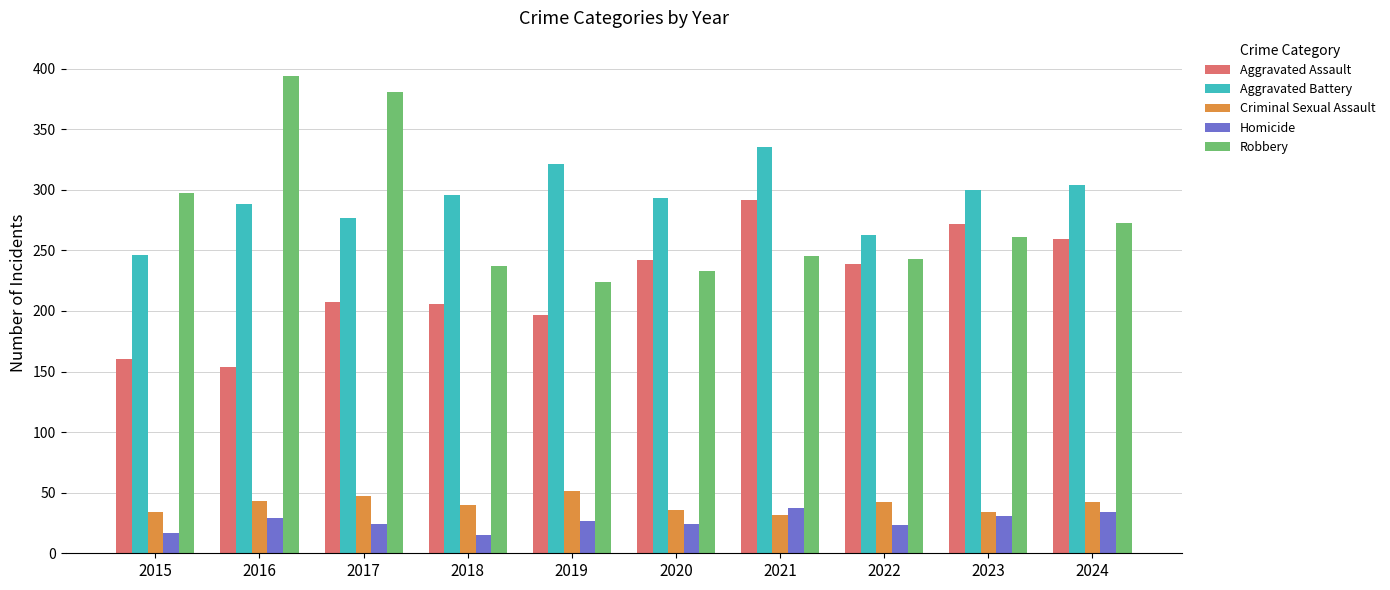

What is the value of the Robbery bar at the 6th from the left?

233